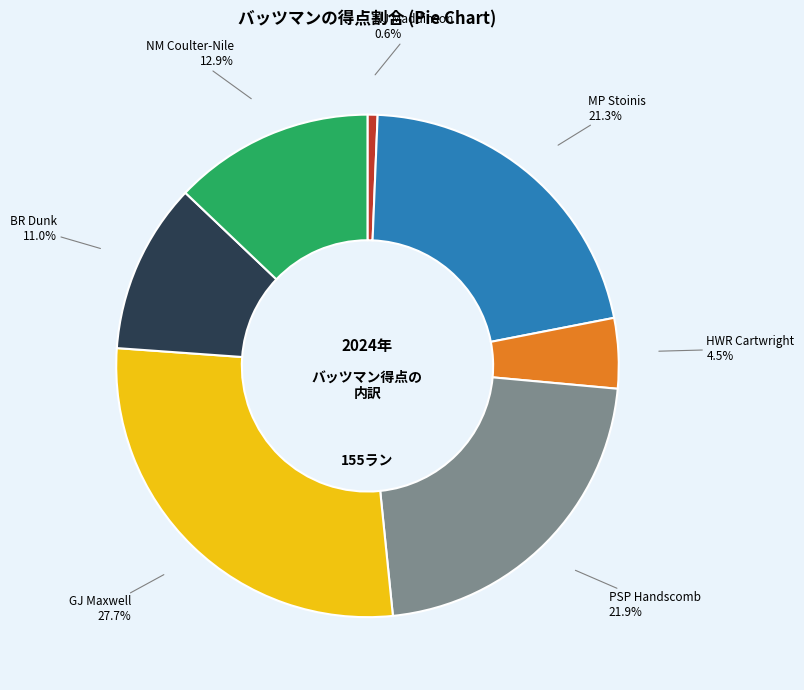

The NM Coulter-Nile slice represents 13% of the pie. True or false?

True